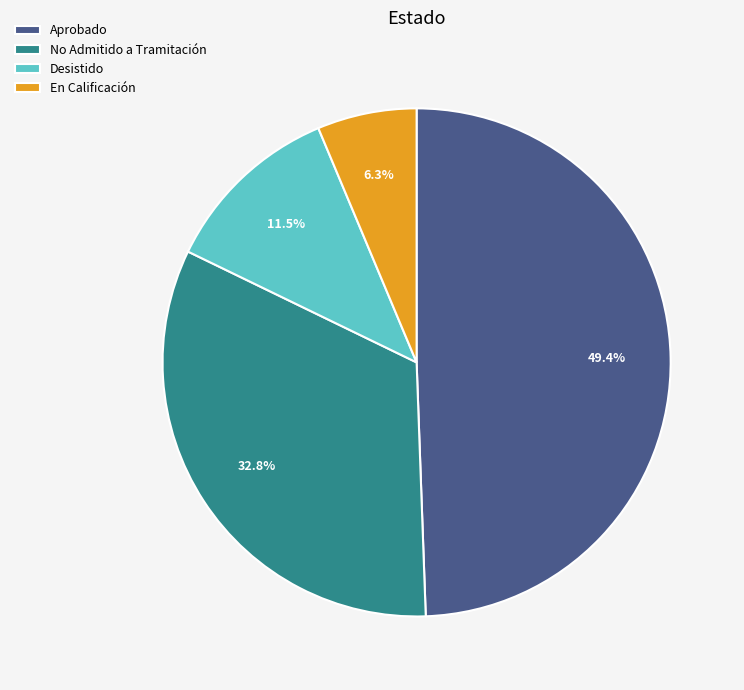

Is there a majority slice in this chart?

No